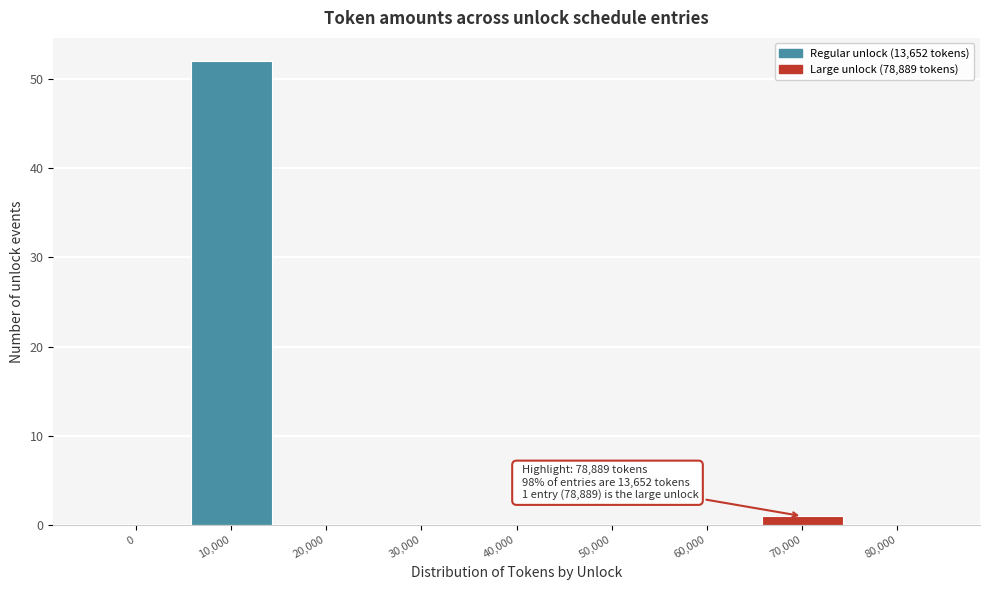

Reading right to left, list all the values displayed in this chart.

80,000=0	70,000=1	60,000=0	50,000=0	40,000=0	30,000=0	20,000=0	10,000=52	0=0